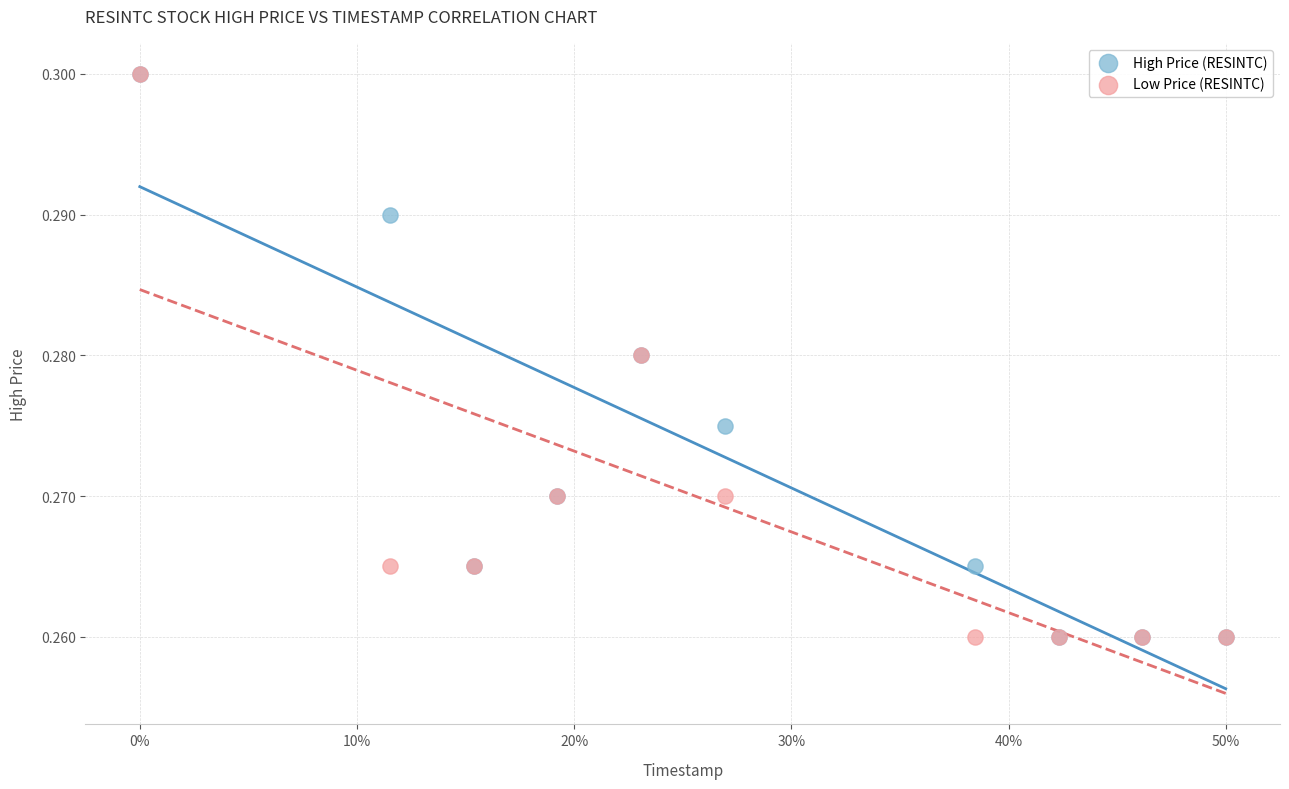

What are all the series names shown in the legend?

High Price (RESINTC), Low Price (RESINTC)